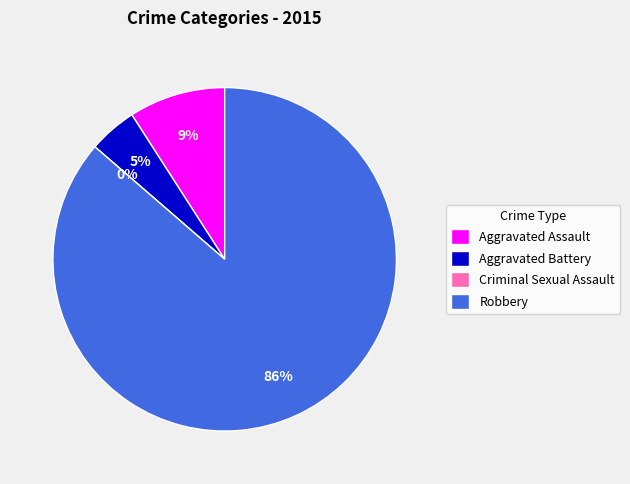

To the nearest percent, what portion does Aggravated Assault represent?

9%